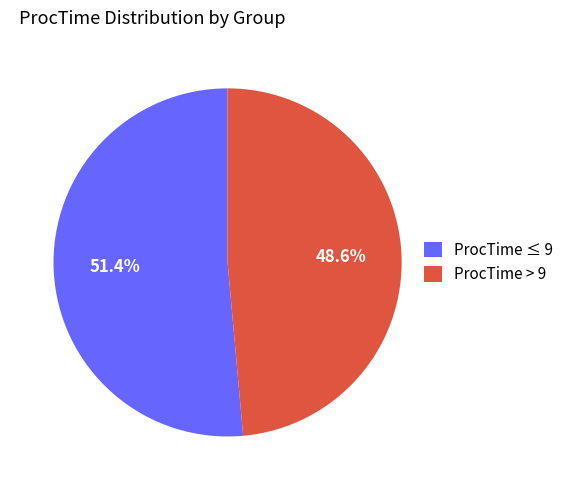

Between ProcTime > 9 and ProcTime ≤ 9, which is larger?

ProcTime ≤ 9